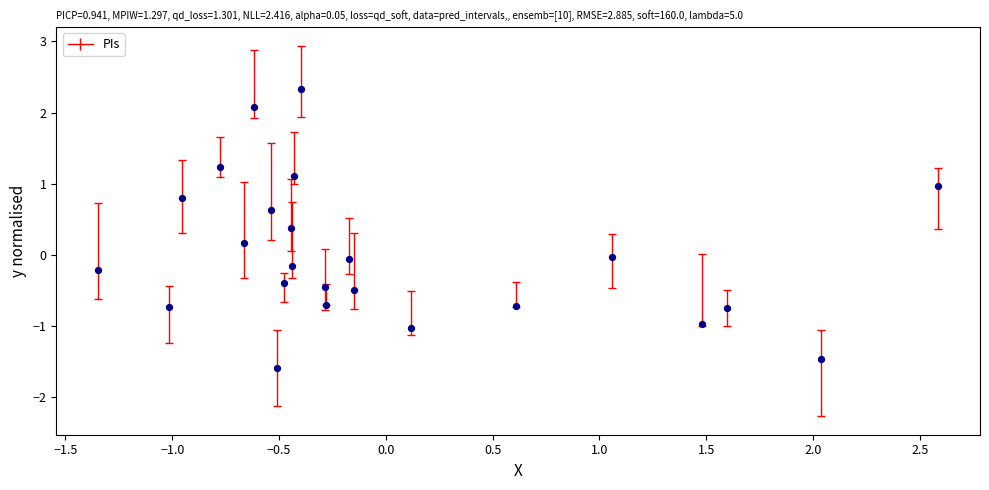

What is the range of Y values (max minus min)?

3.9